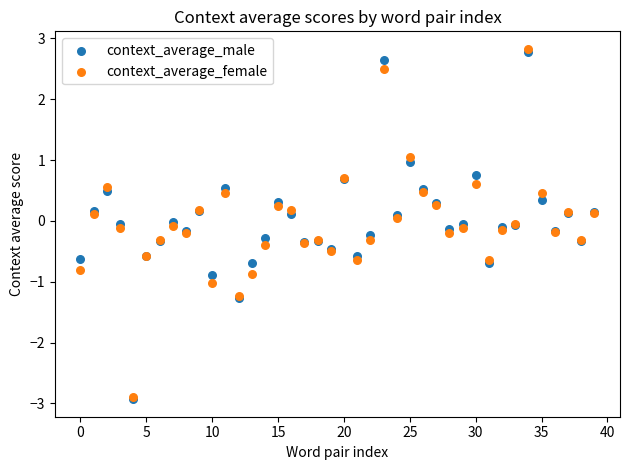

What are all the series names shown in the legend?

context_average_male, context_average_female